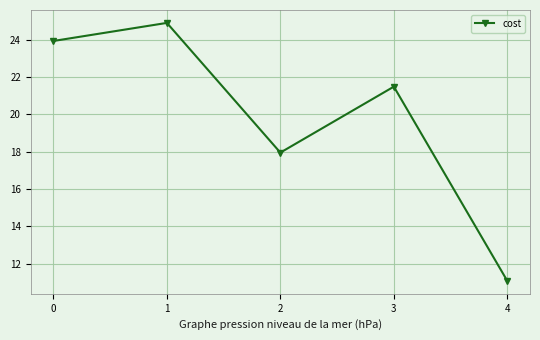

What is the smallest value displayed?

11.1